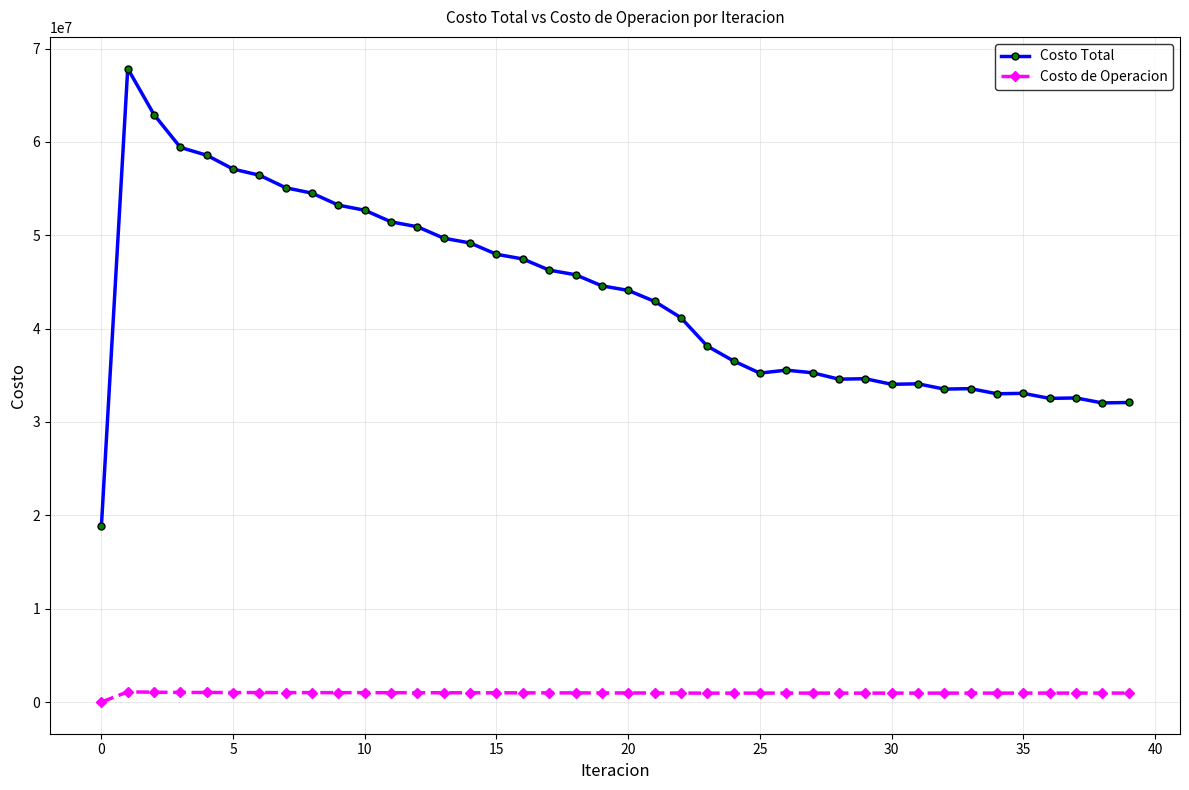

True or false: Costo de Operacion has more than 2 interior local peaks.

True